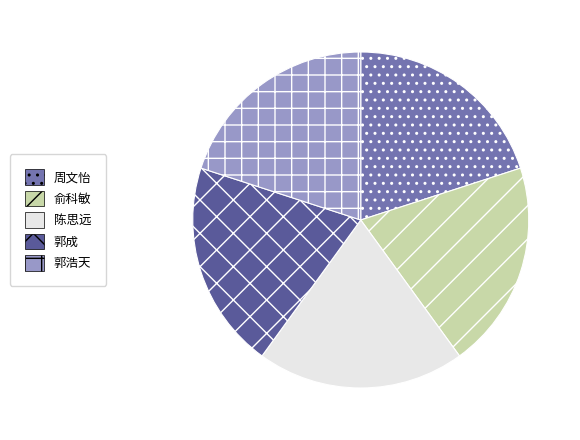

The 周文怡 slice represents 28% of the pie. True or false?

False